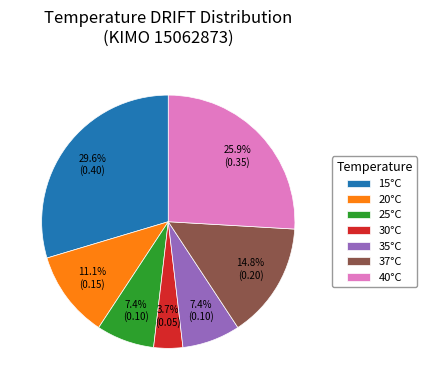

What is the smallest slice in the pie chart?

30°C